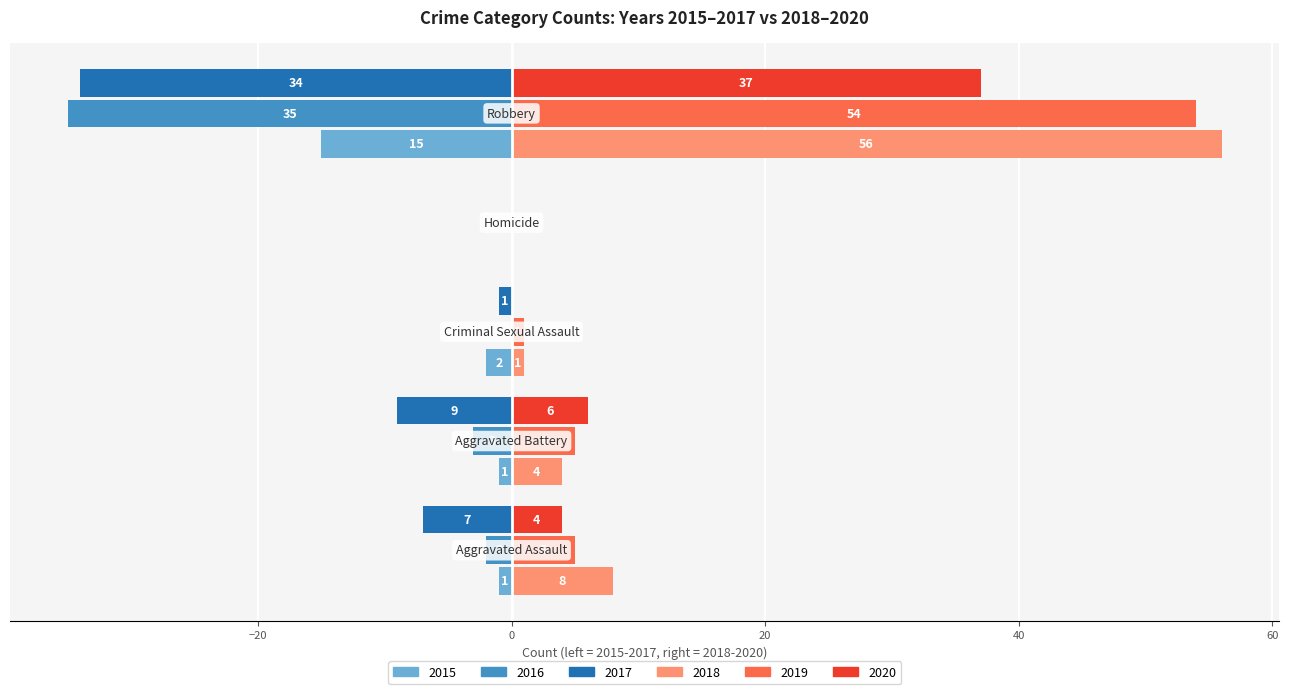

What is the maximum value for 2018?

56